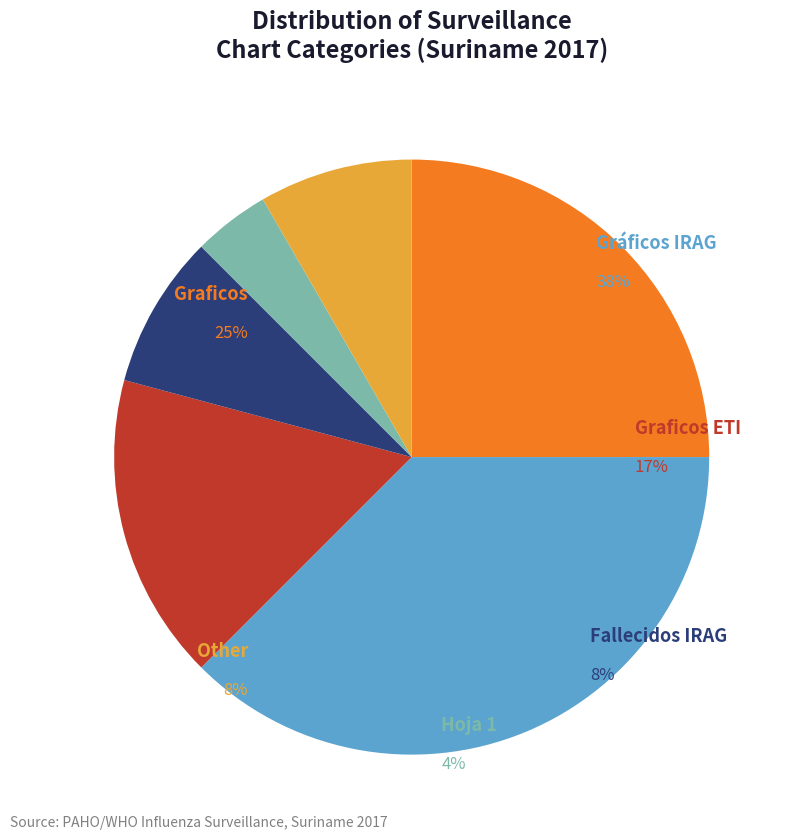

Is the sum of Other and Graficos ETI greater than half?

No